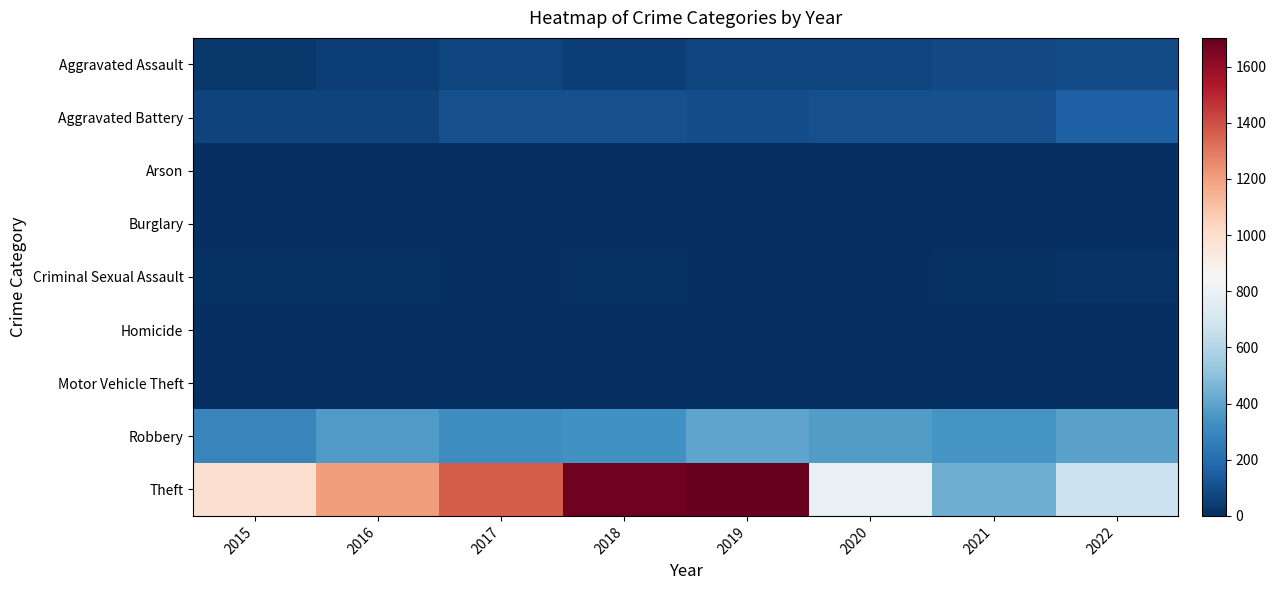

At 2015, list the series in order from largest to smallest.

Theft, Robbery, Aggravated Battery, Aggravated Assault, Criminal Sexual Assault, Arson, Motor Vehicle Theft, Burglary, Homicide